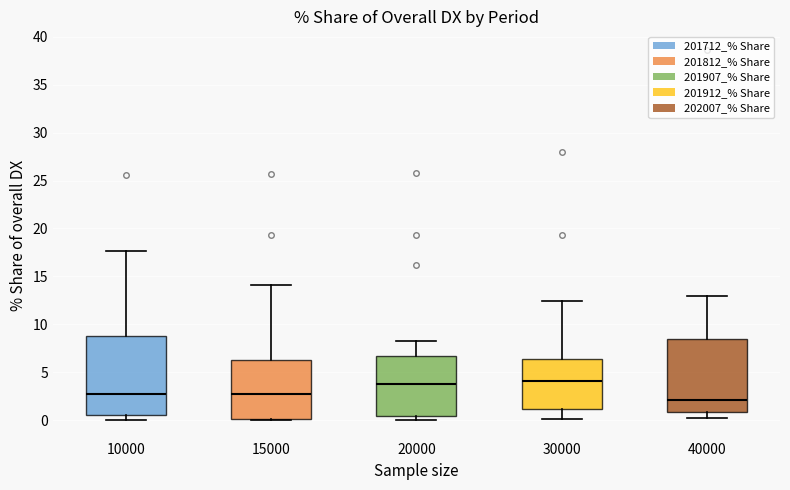

Reading left to right, read every box against the y-axis: the position of its median line, the range the box covers, and the ends of its whiskers. The values are not printed on the chart, so give them approximately, as read against the axis.

10000: median 3.0, box 0.5 to 9.0, whiskers 0.0 to 17.5
15000: median 3.0, box 0.0 to 6.5, whiskers 0.0 to 14.0
20000: median 3.5, box 0.5 to 6.5, whiskers 0.0 to 8.0
30000: median 4.0, box 1.0 to 6.5, whiskers 0.0 to 12.5
40000: median 2.0, box 1.0 to 8.5, whiskers 0.0 to 13.0